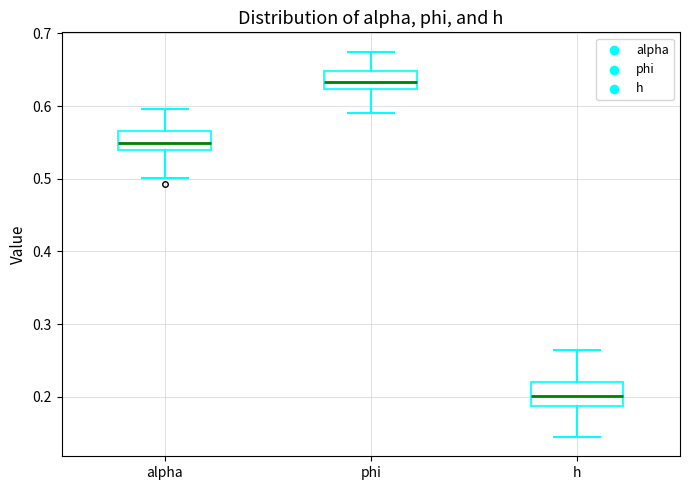

Where does the upper whisker of the box for h end on the y-axis? The values are not printed on the chart, so give them approximately, as read against the axis.

0.26